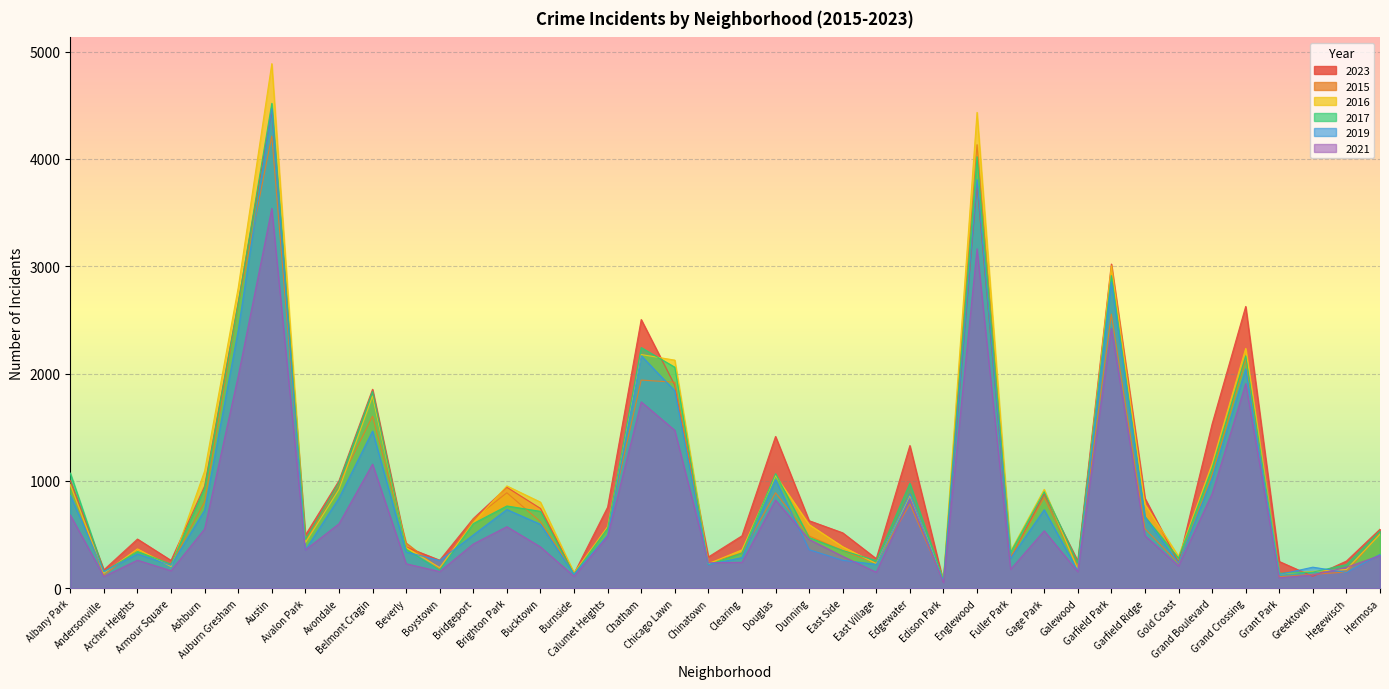

After their last crossing, which series has the higher values: 2016 or 2023?

2023